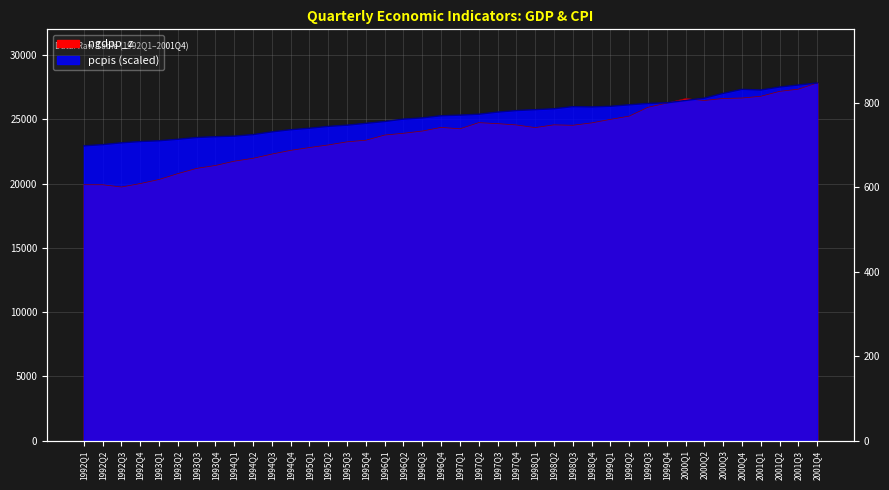

In ngdpp_z, how many points are higher than both neighbors (excluding endpoints)?

4